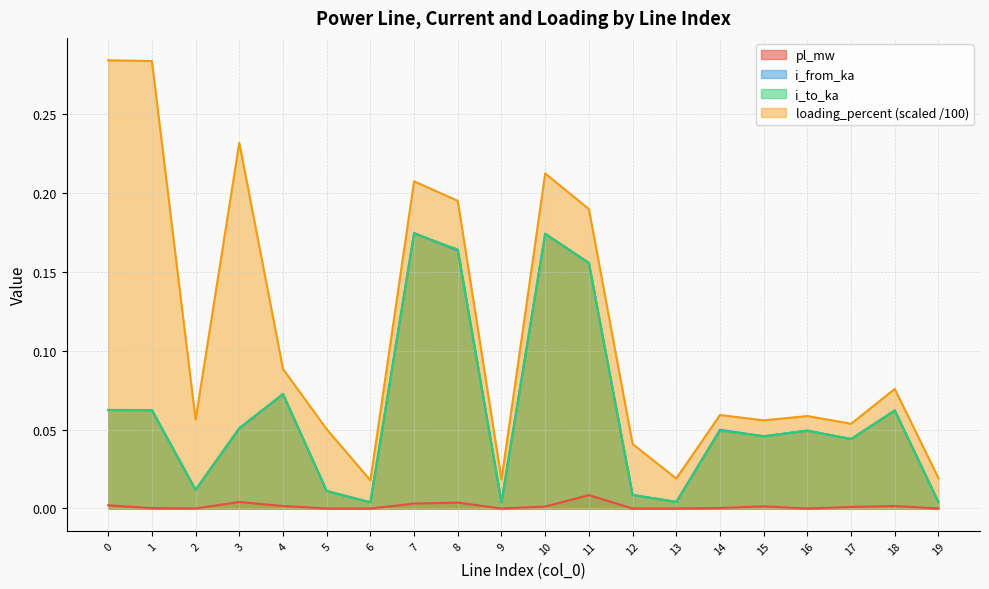

Which series has the widest spread of values?

loading_percent (scaled /100)